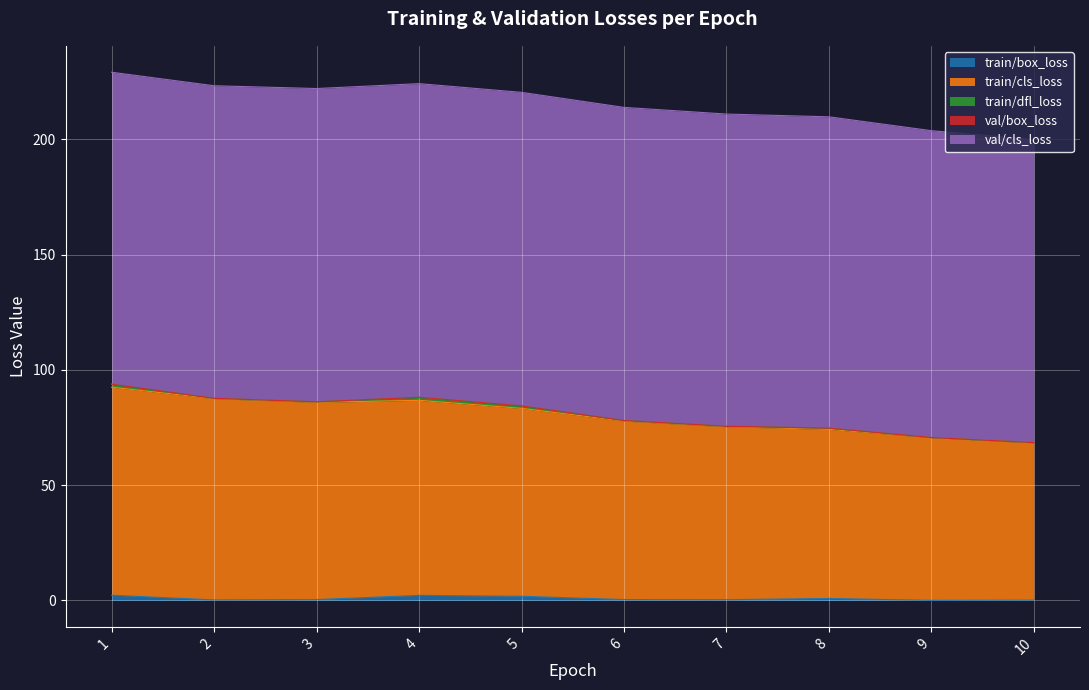

Which series has the widest spread of values?

train/cls_loss